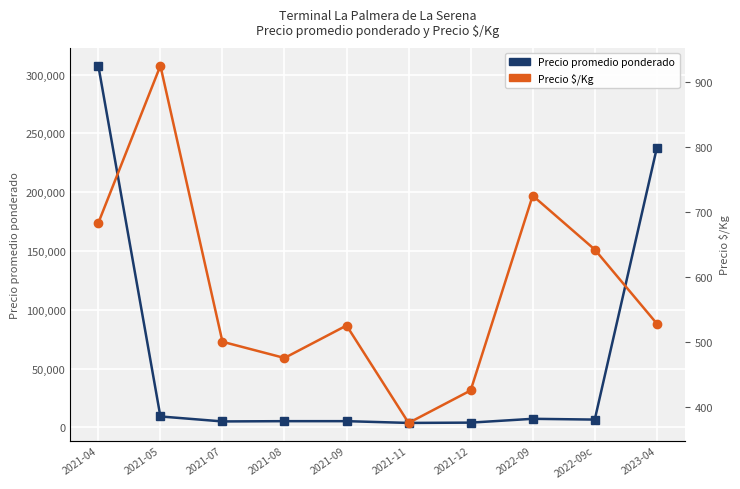

True or false: Precio promedio ponderado and Precio $/Kg intersect in this chart.

False